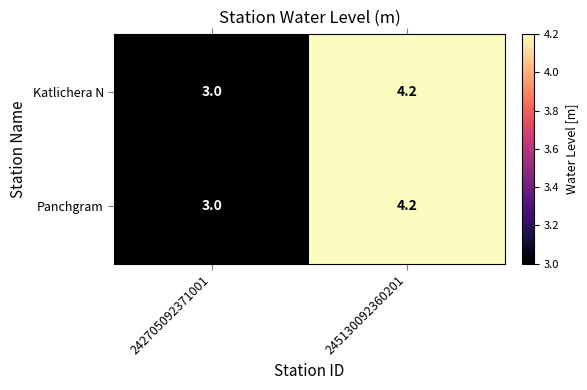

Is it true that Panchgram equals 3.0 at 242705092371001?

True